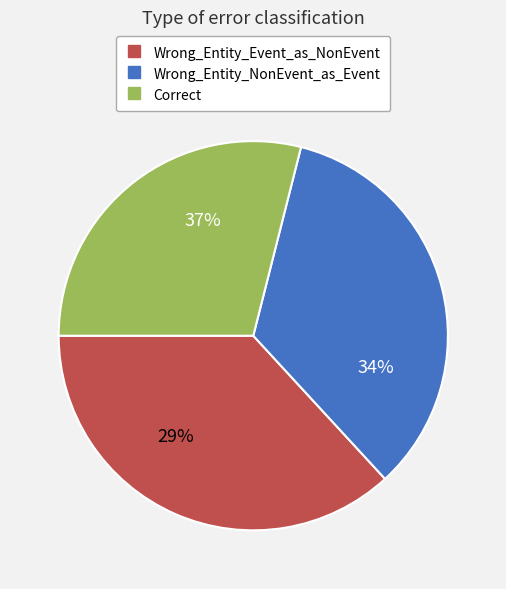

What percentage do Wrong_Entity_NonEvent_as_Event and Correct together represent?

63.2%